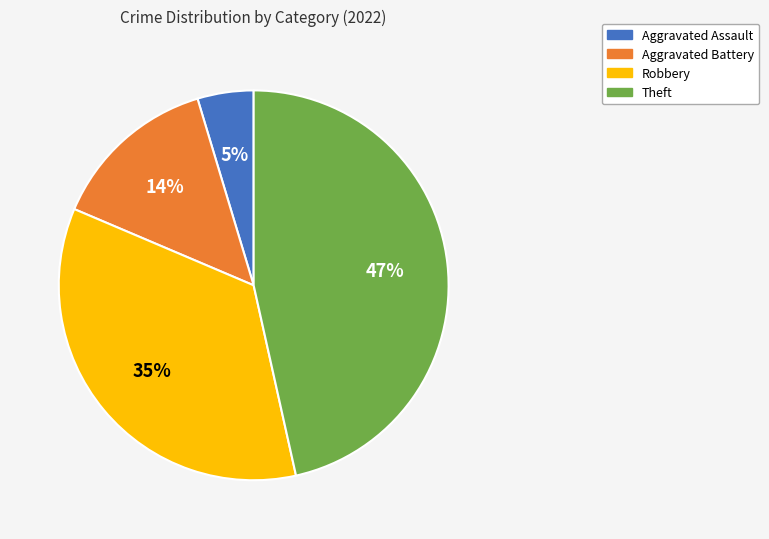

To the nearest percent, what is the difference between the largest and smallest slice percentages?

42%